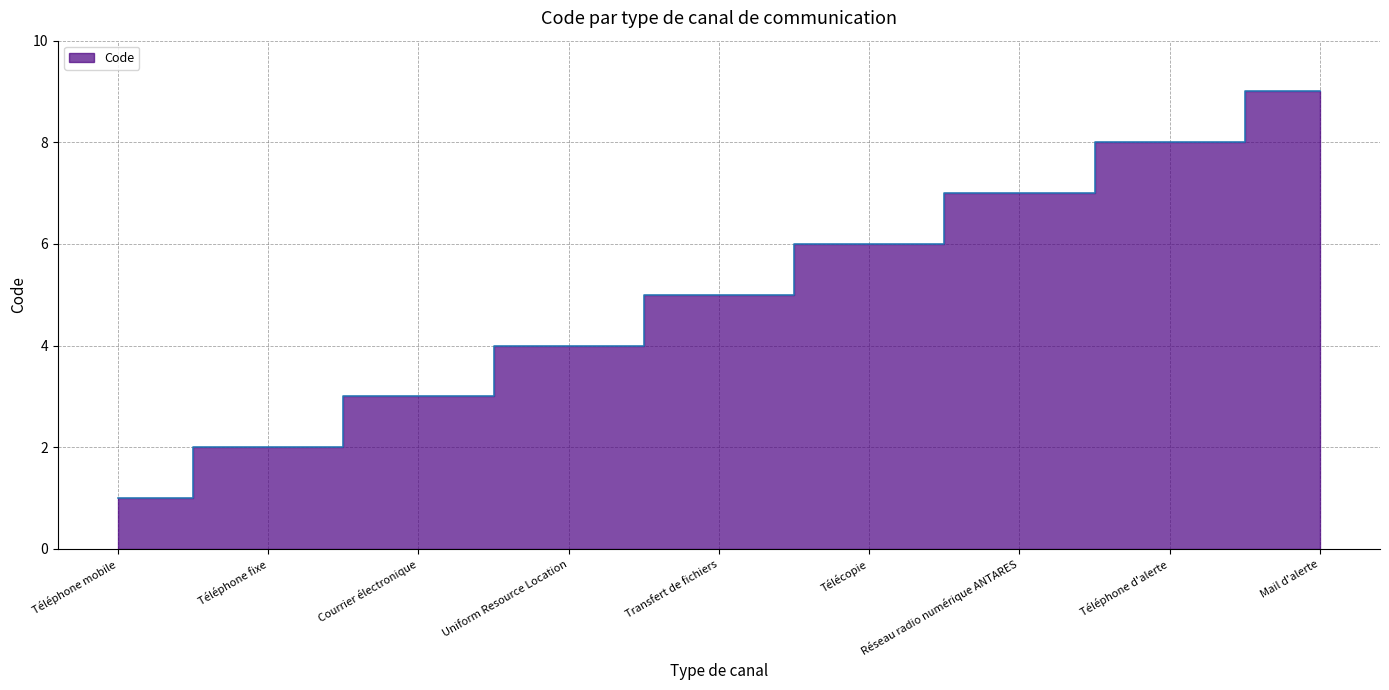

Read the value at Courrier électronique.

3